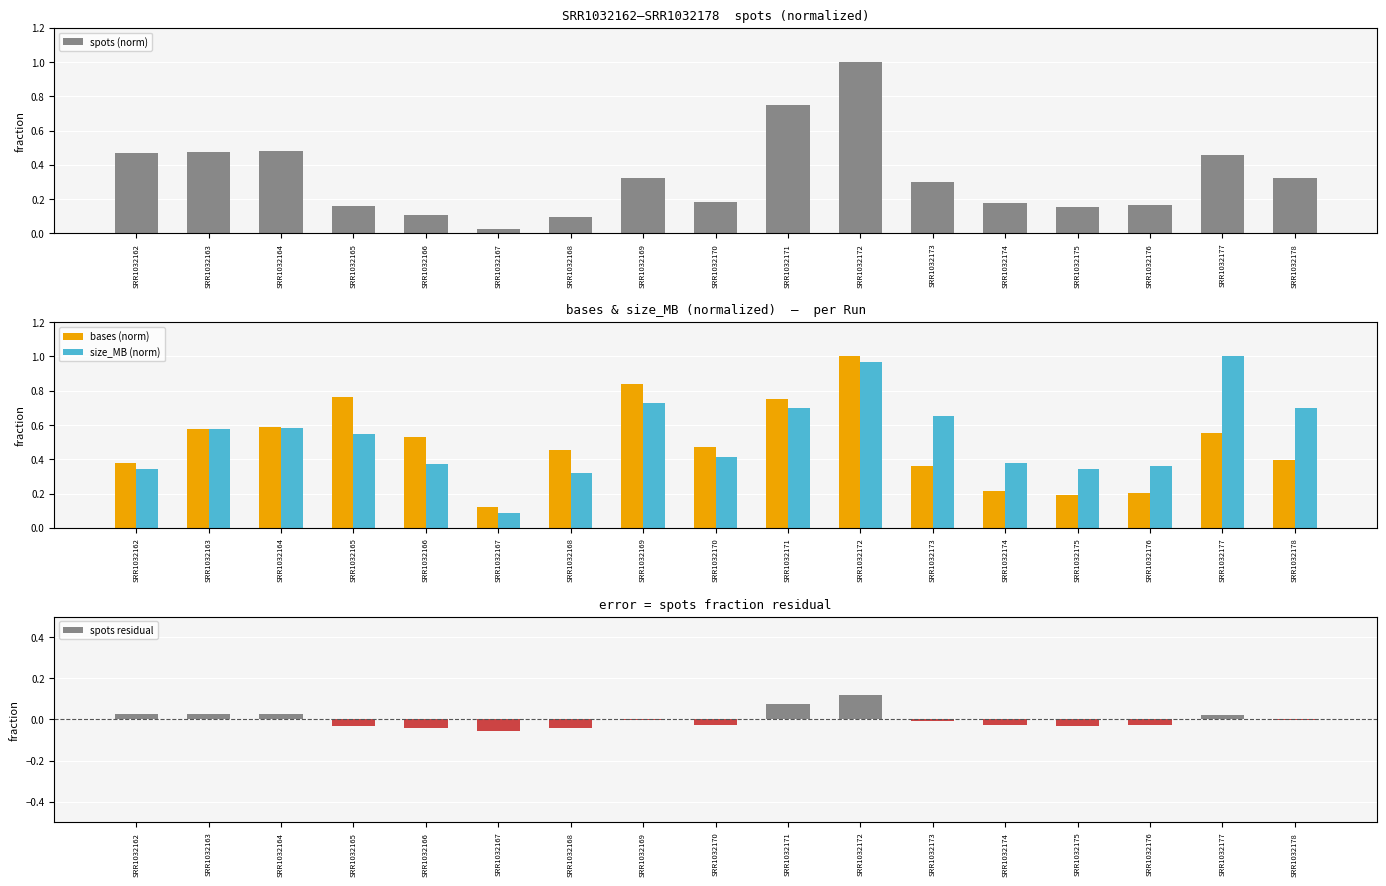

Rank the series at SRR1032171 from lowest to highest value.

spots residual, size_MB (norm), spots (norm), bases (norm)